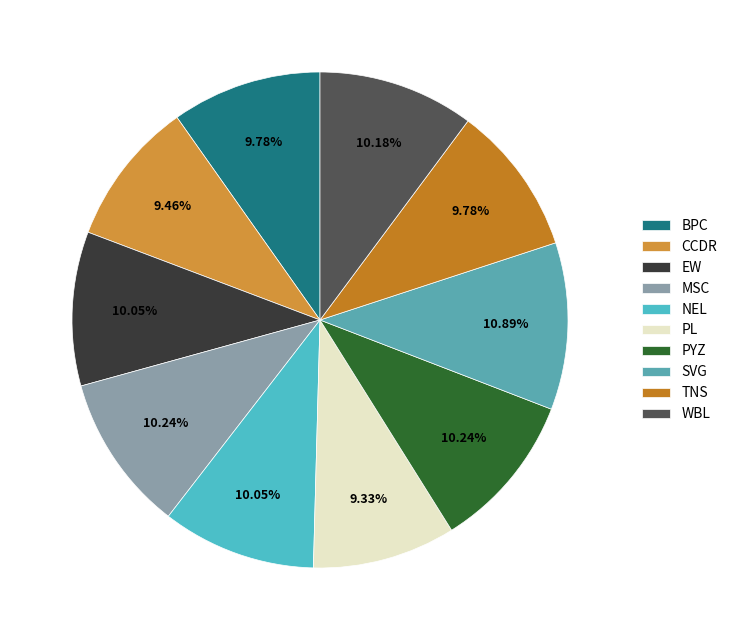

How many segments does this pie chart have?

10